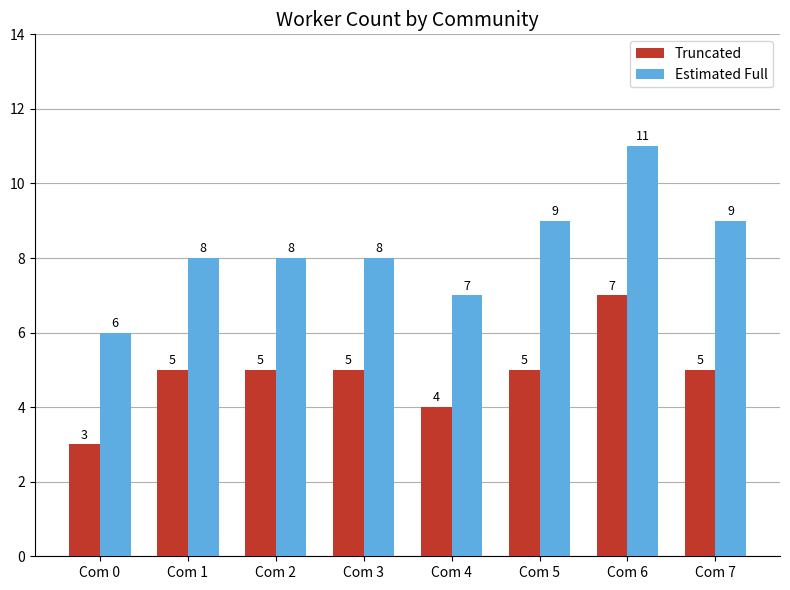

What are all the series names shown in the legend?

Truncated, Estimated Full